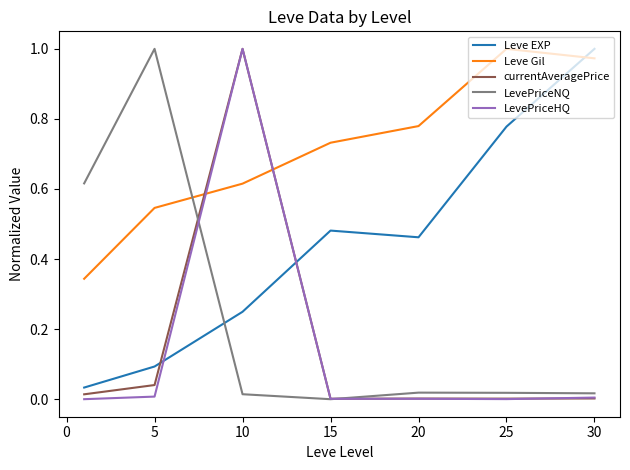

True or false: LevePriceHQ and Leve Gil cross at least once.

True